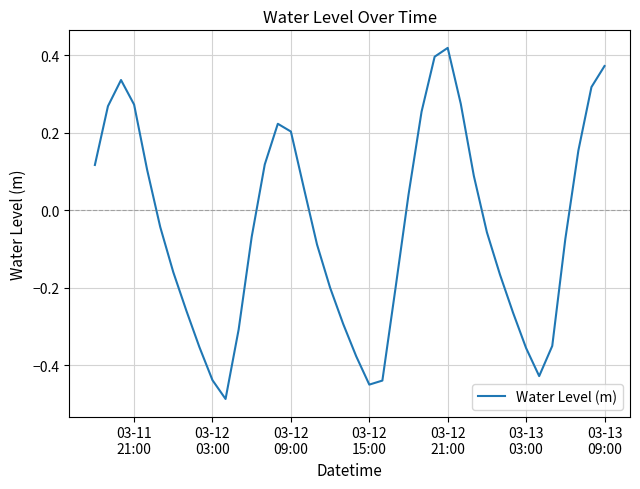

What is the difference between the maximum and minimum values?

0.9